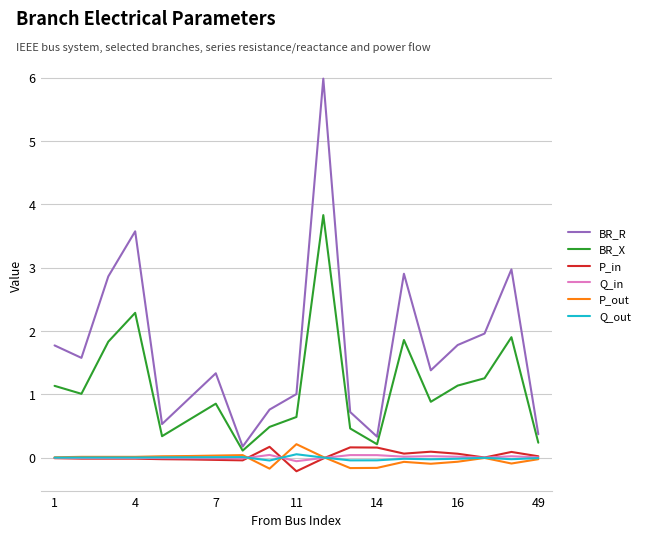

What is the greatest value displayed?

6.0